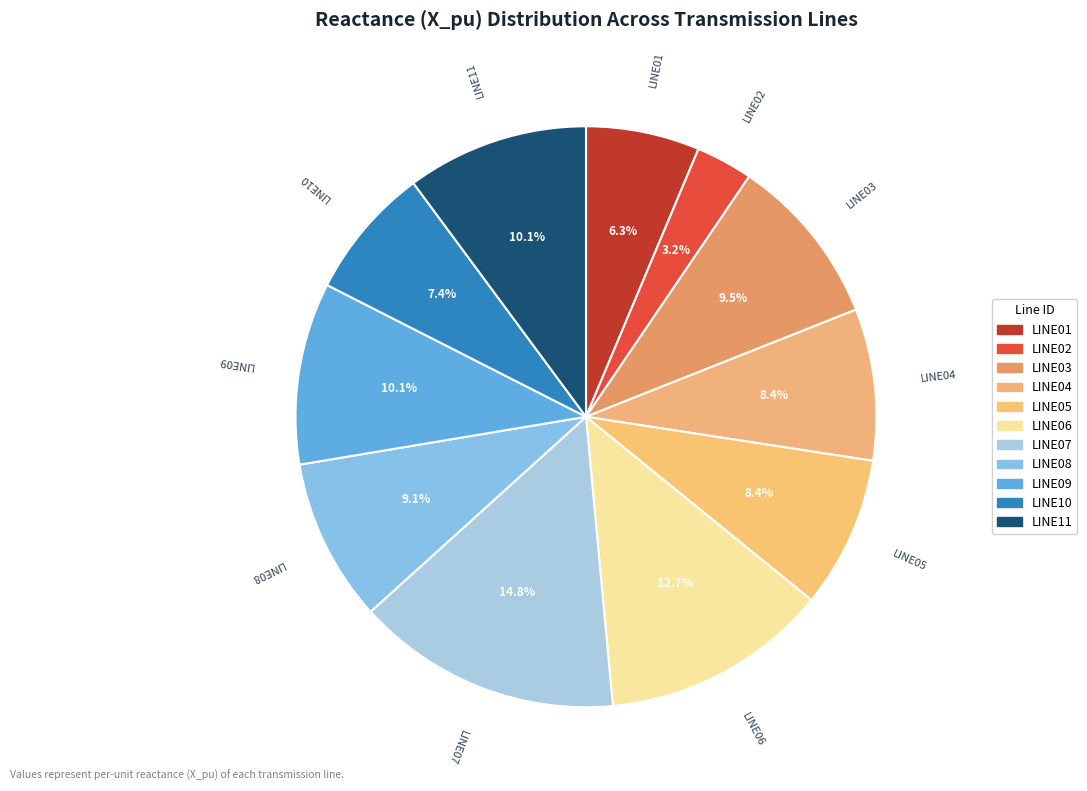

To the nearest percent, what is the average slice percentage?

9%